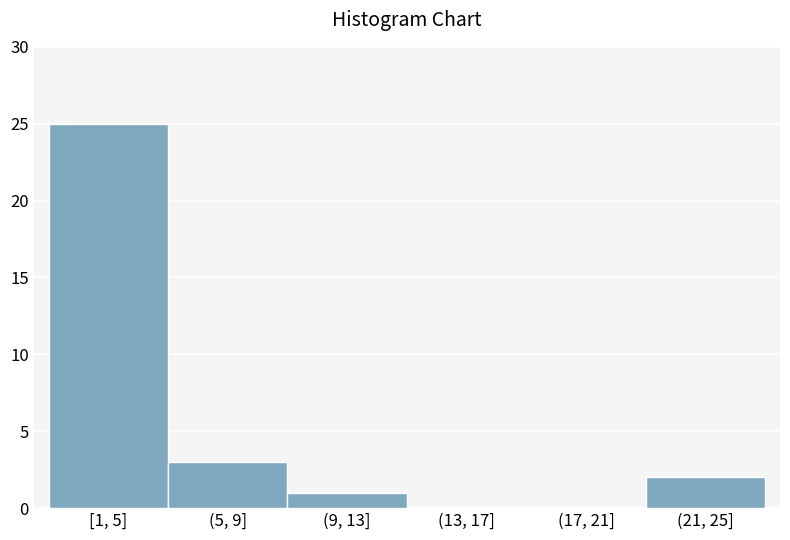

Reading right to left, extract all data points from this chart.

(21, 25]=2	(17, 21]=0	(13, 17]=0	(9, 13]=1	(5, 9]=3	[1, 5]=25